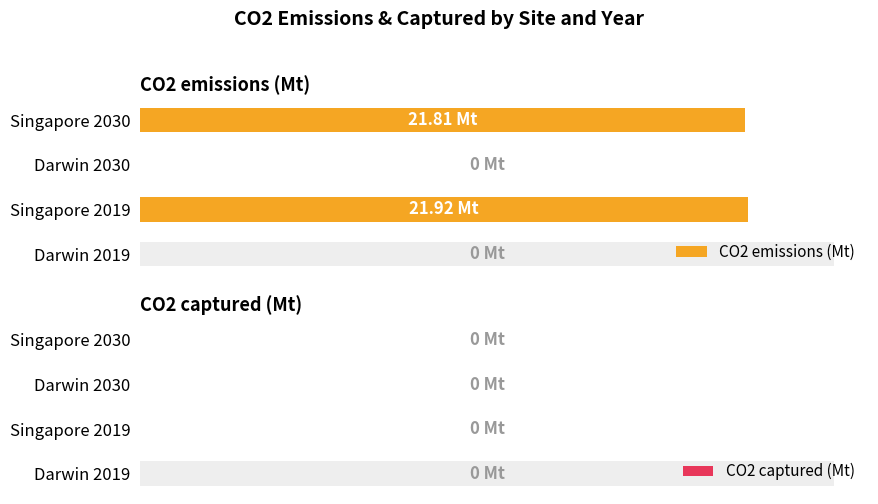

The CO2 captured (Mt) series shows 0.2 at 0. True or false?

False